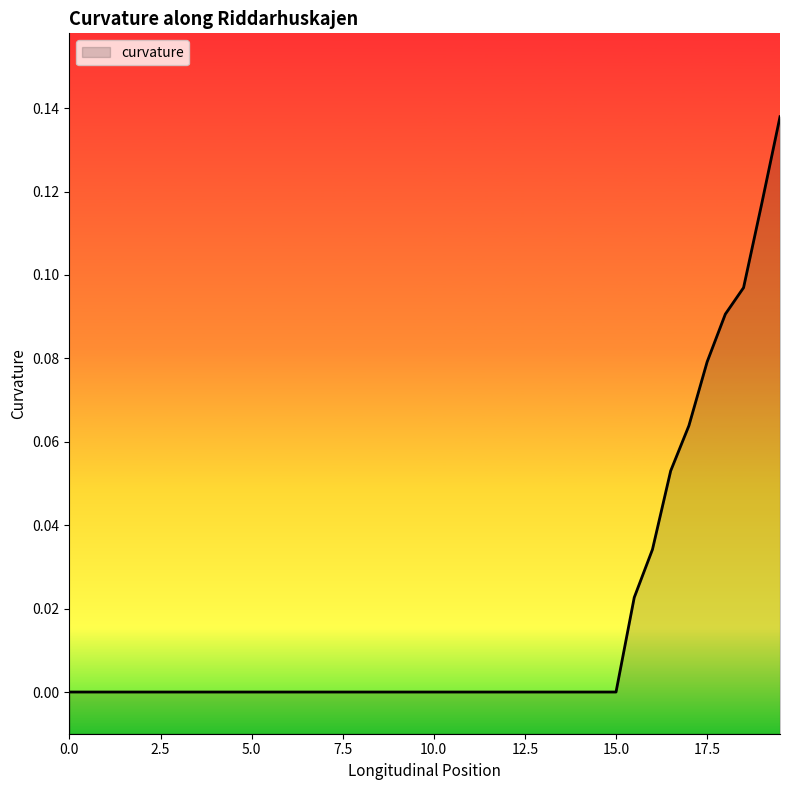

What is the difference between the maximum and minimum values?

0.1